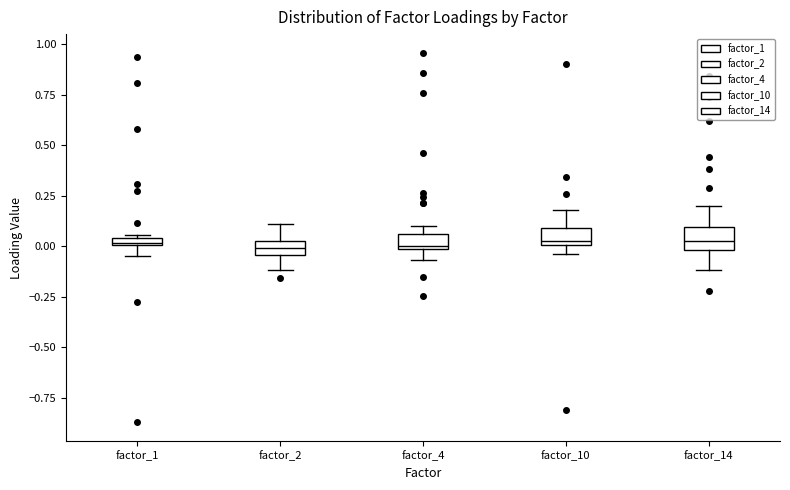

Where is the lower edge of the box for factor_4 on the y-axis? The values are not printed on the chart, so give them approximately, as read against the axis.

0.00